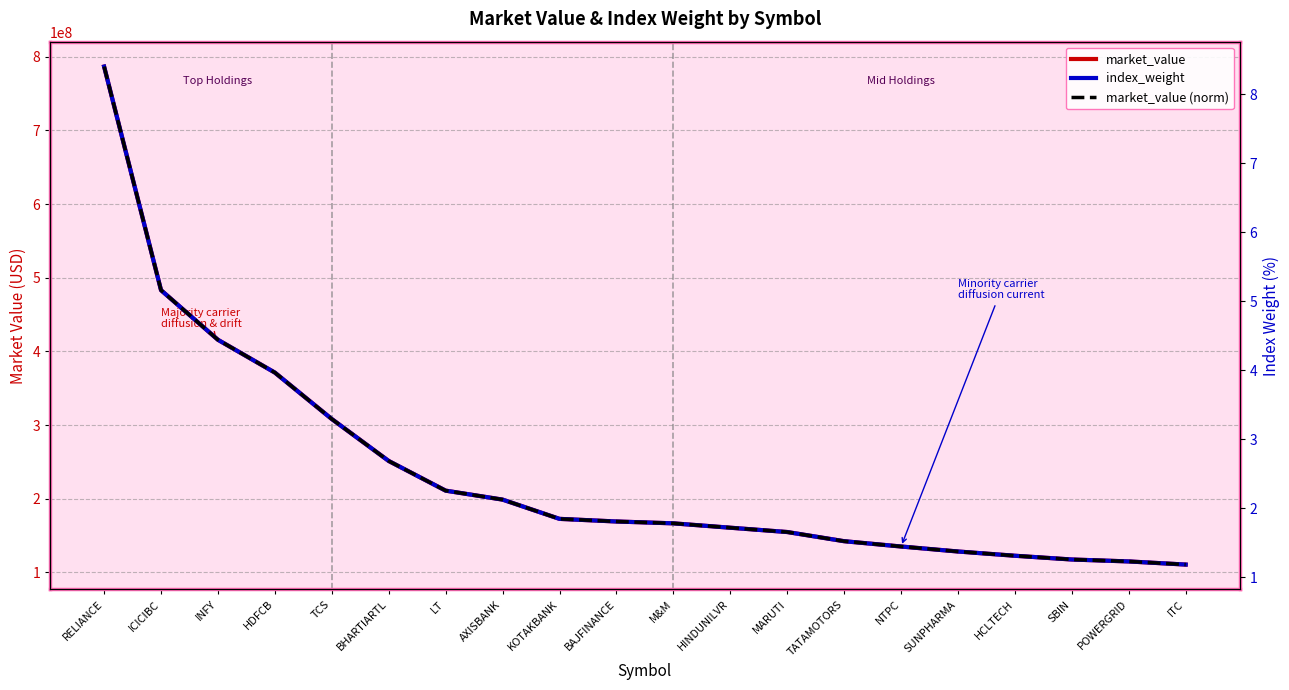

What is the total value across all series at KOTAKBANK?

172671872.8